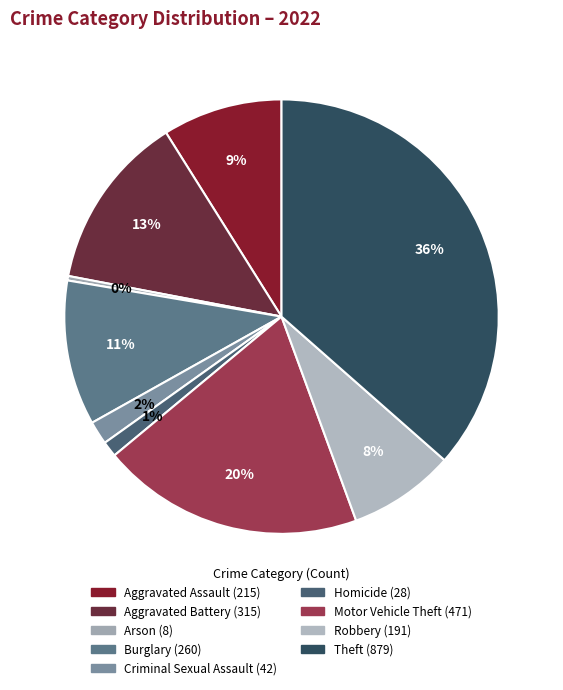

What is the total percentage of Homicide and Aggravated Battery?

14.2%